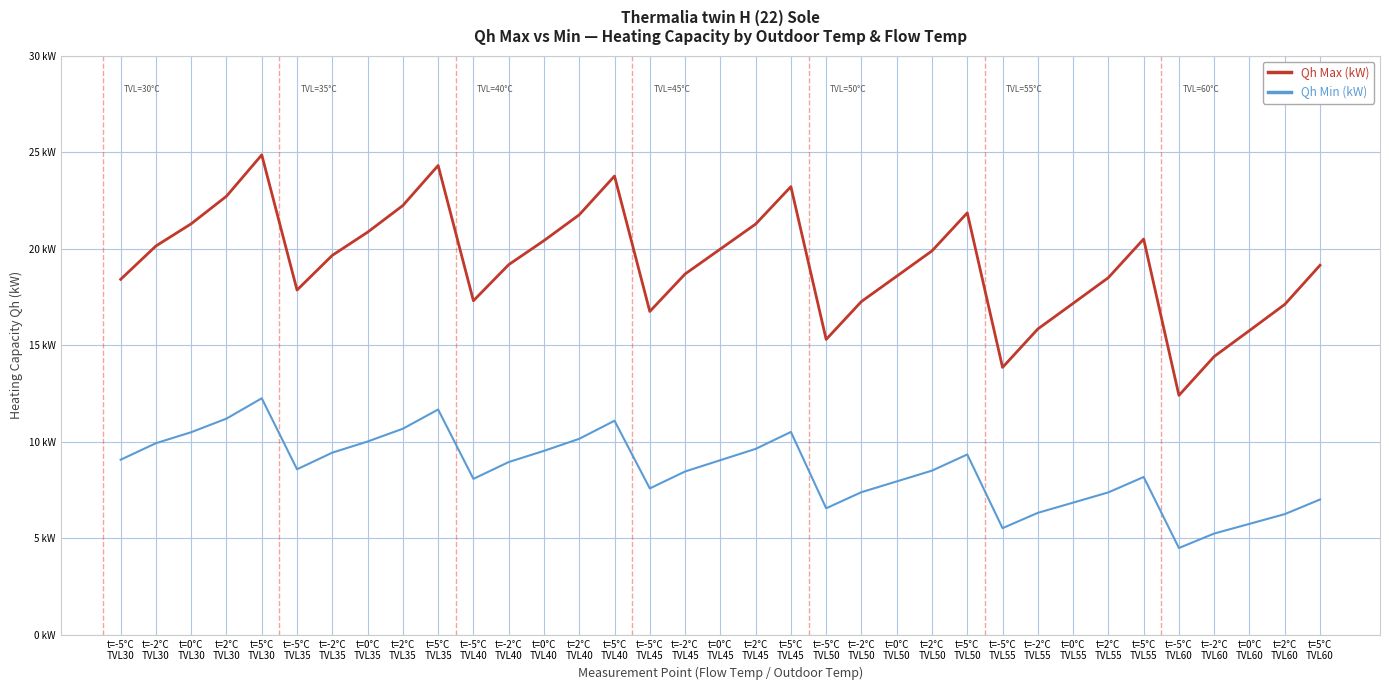

What is the label of the 12th point from the right?

t=2°C
TVL50